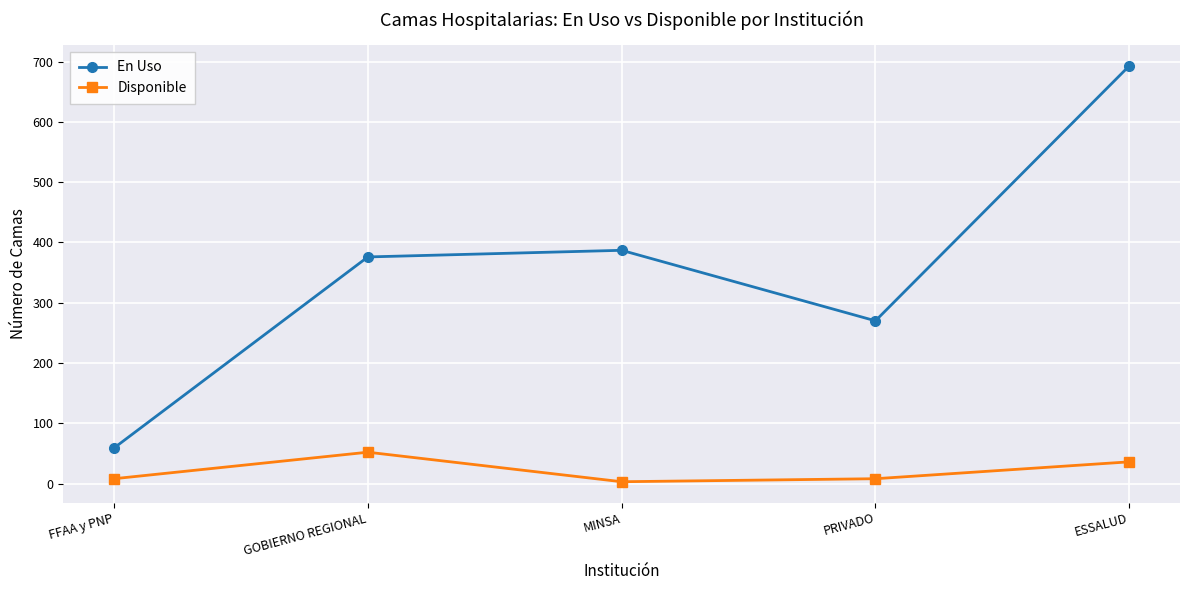

What is the total value across all series at FFAA y PNP?

67